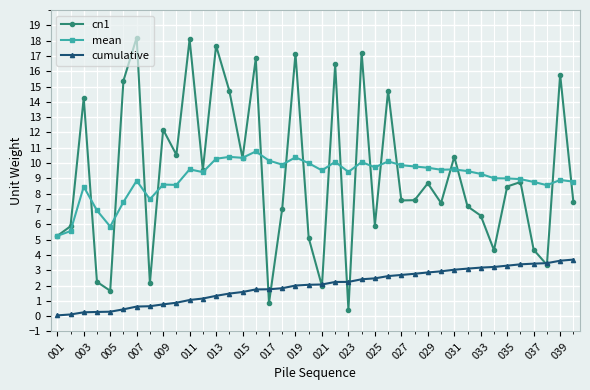

Is this an area chart (filled region under the line)?

No